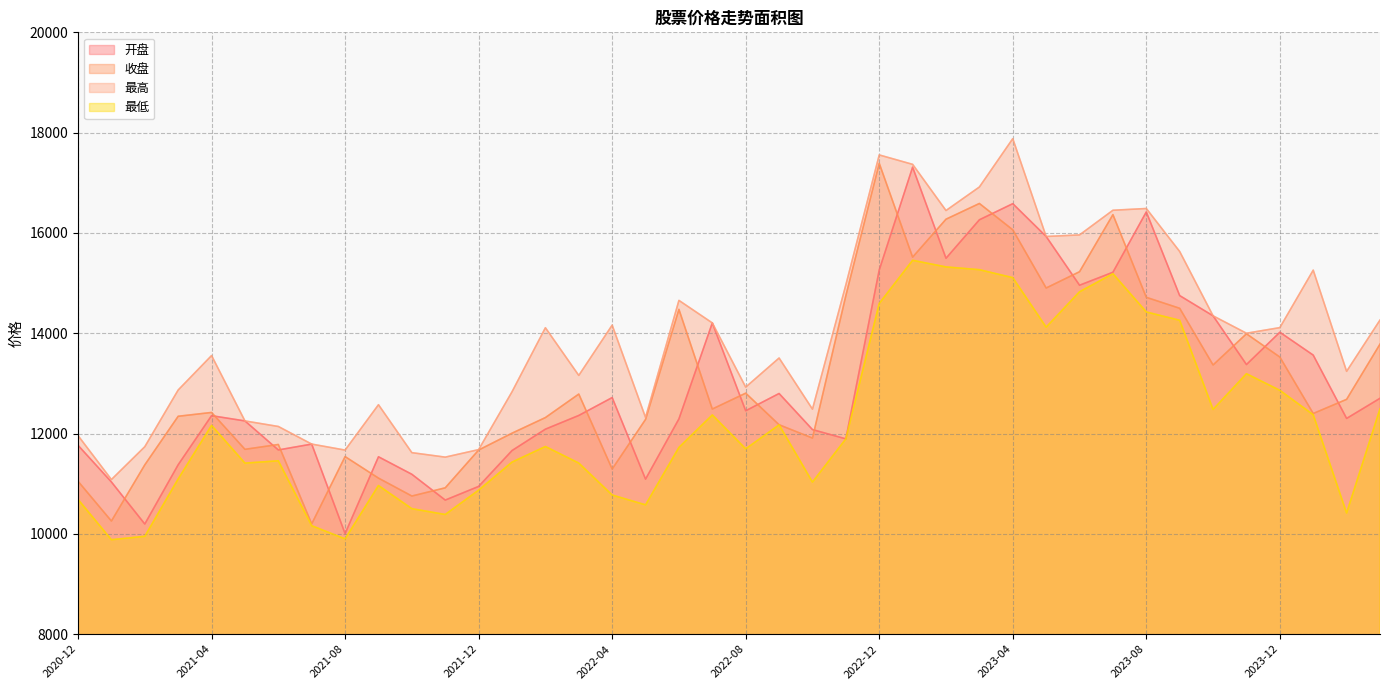

How many lines are shown in the chart?

4